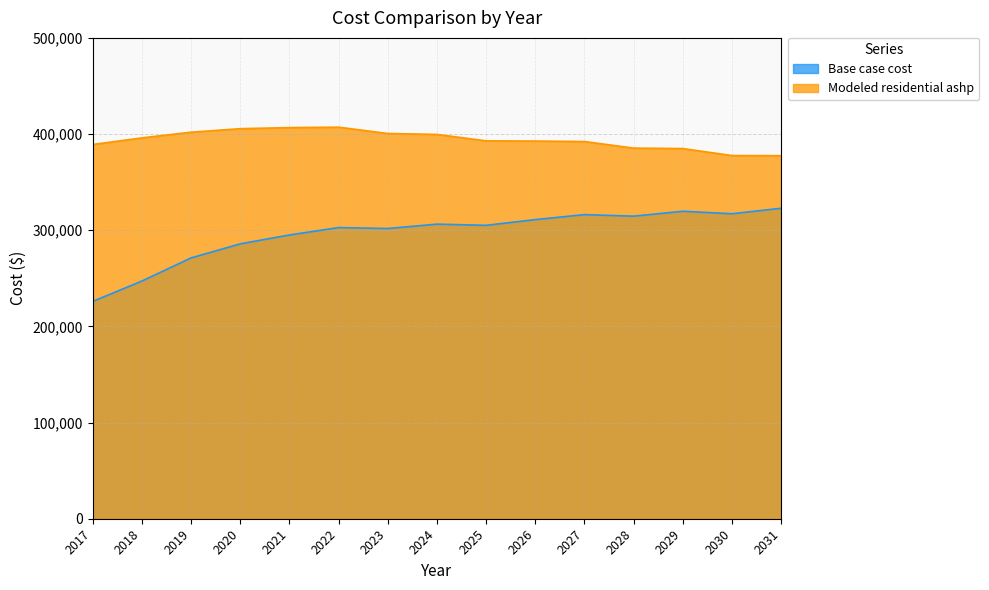

What value does the Base case cost series have at 2027?

316222.3